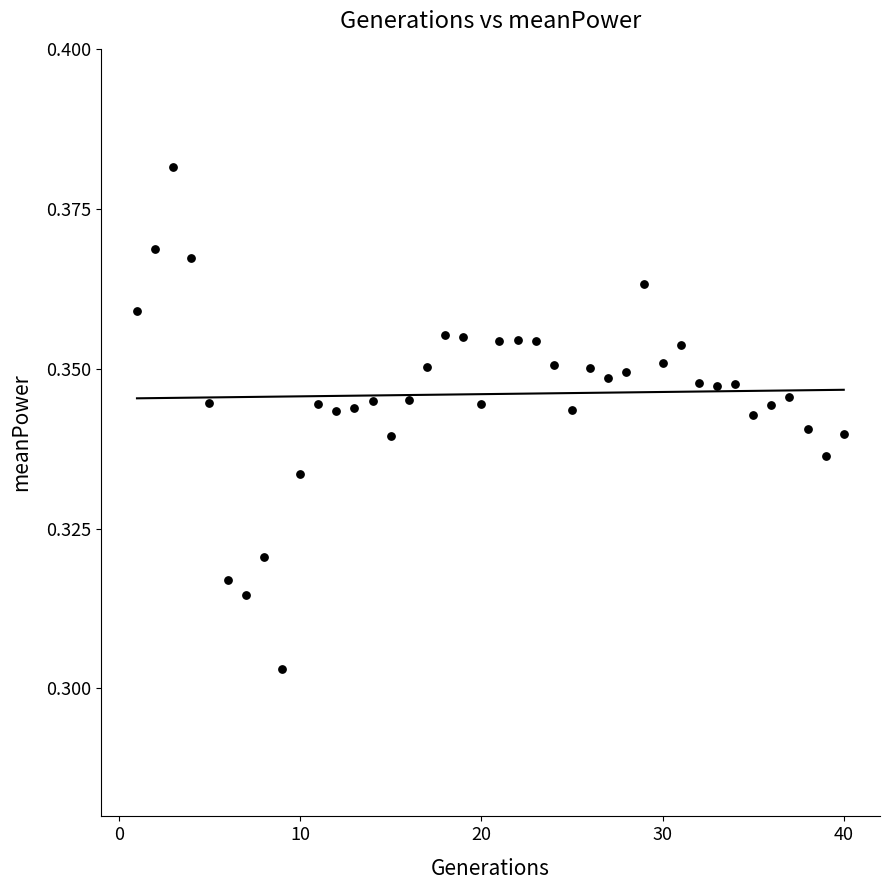

What is the range of X values (max minus min)?

39.0